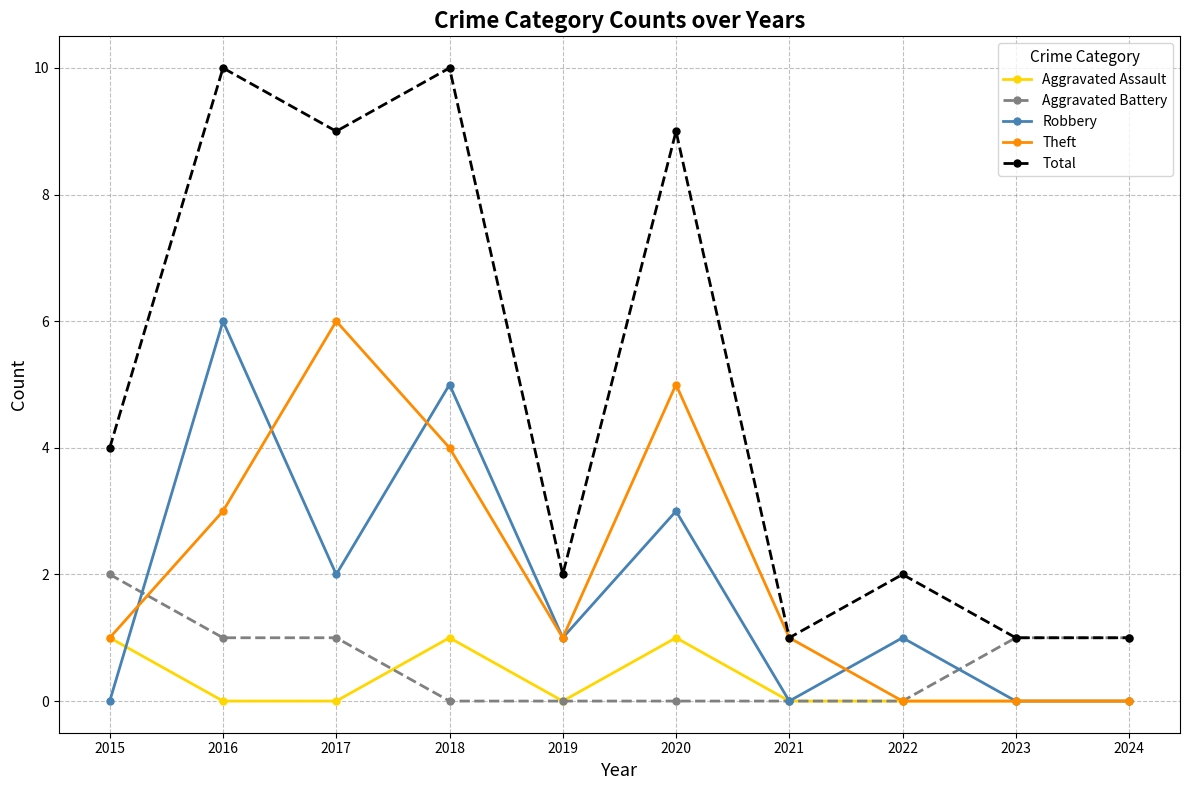

Which series has the largest range (max minus min)?

Total